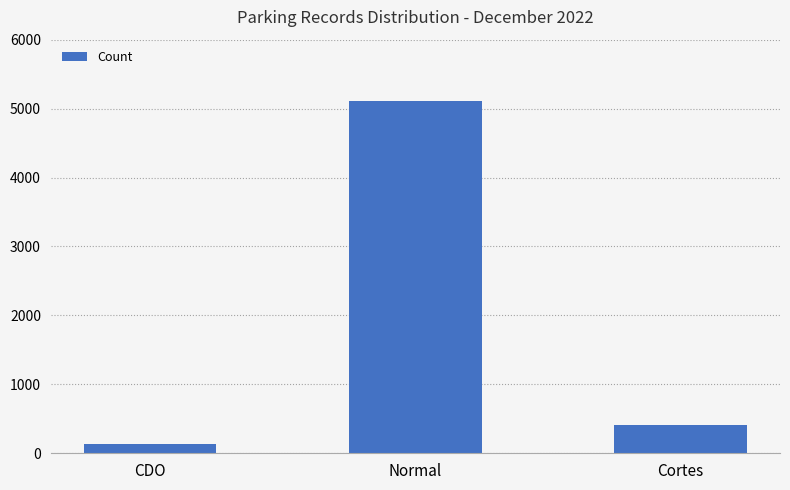

What is the value of the 2nd bar from the left?

5114